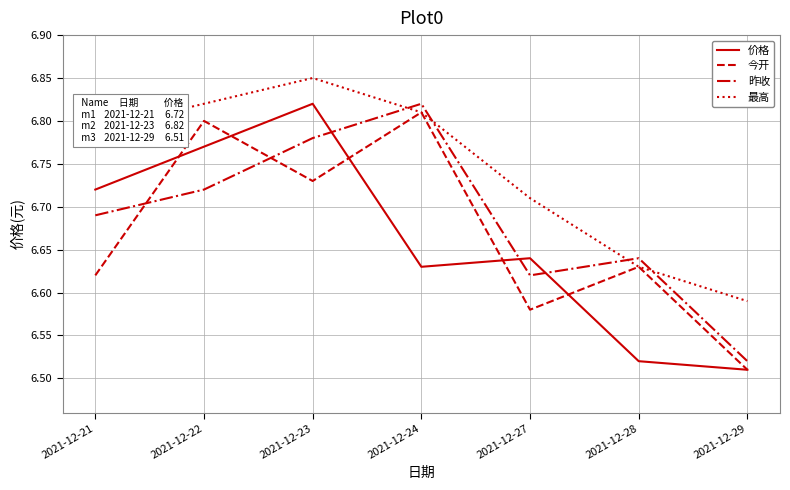

At which label is 最高 closest to 6?

2021-12-29